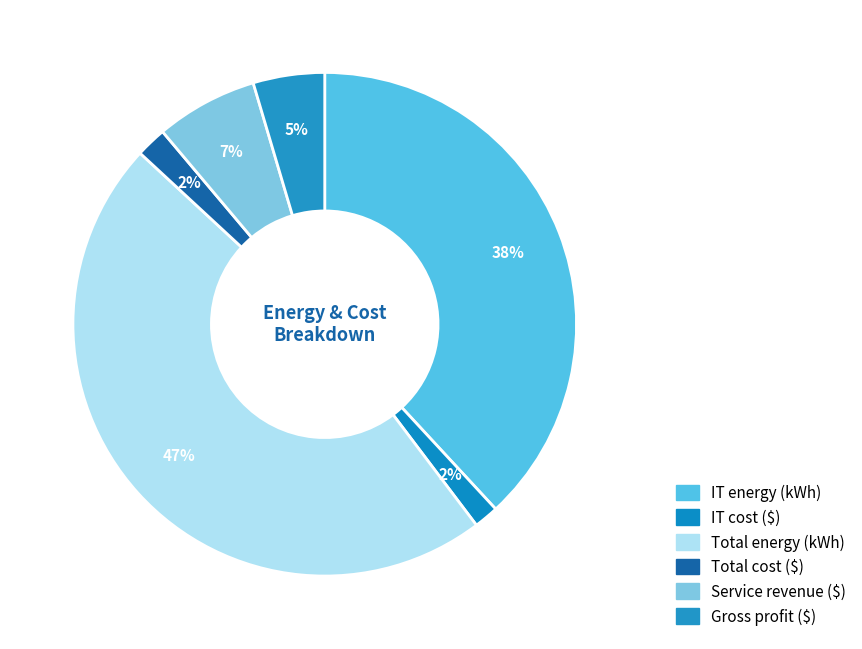

How many segments does this pie chart have?

6